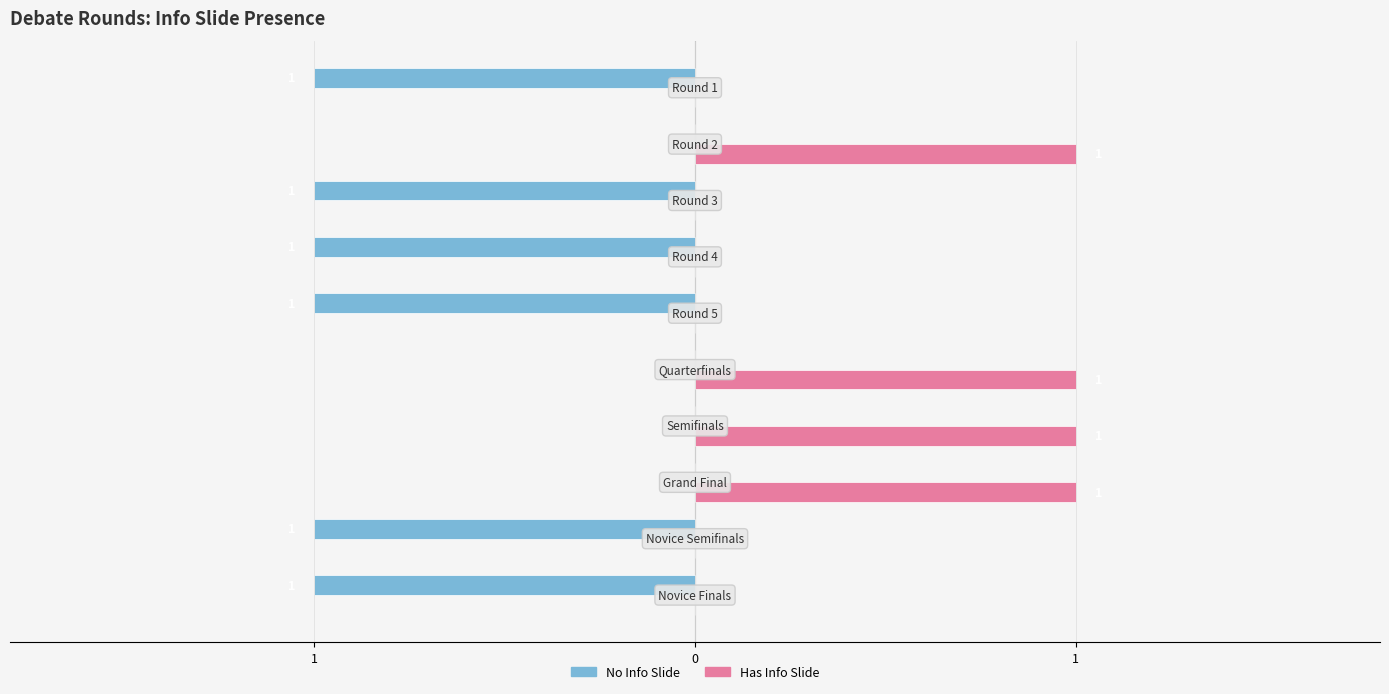

What are all the series names shown in the legend?

No Info Slide, Has Info Slide